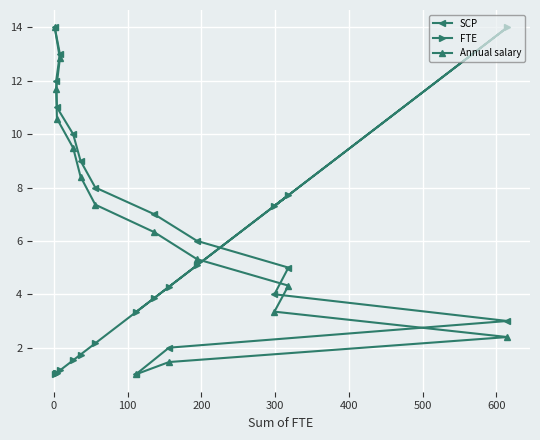

What is the minimum value shown in the chart?

1.0